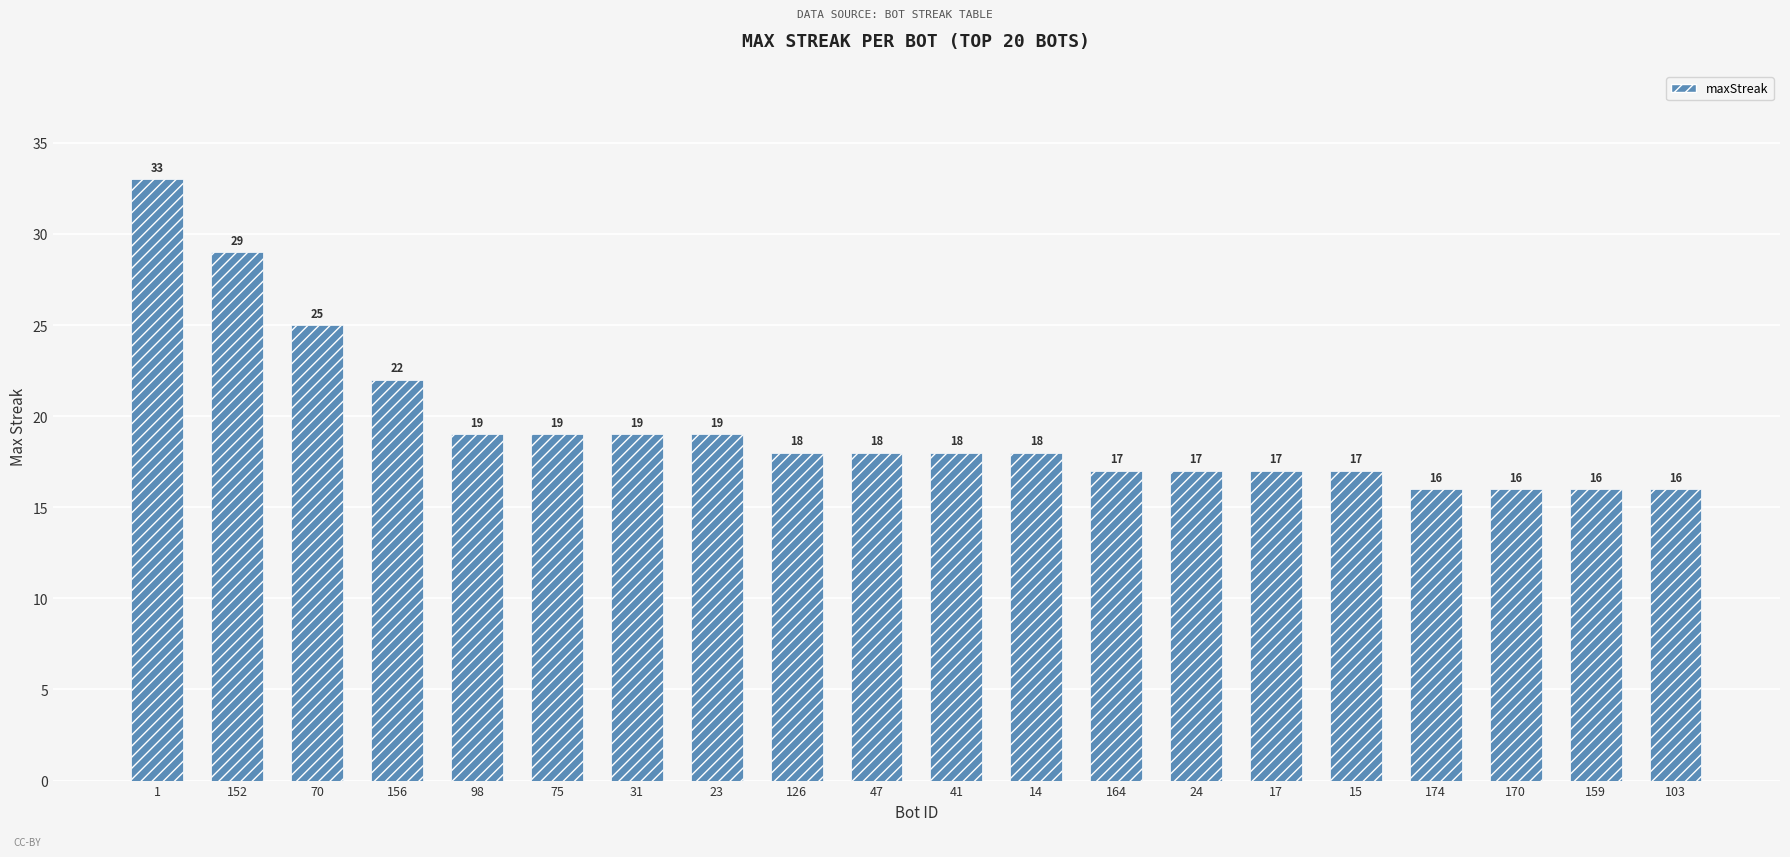

What is the maximum value shown in the chart?

33